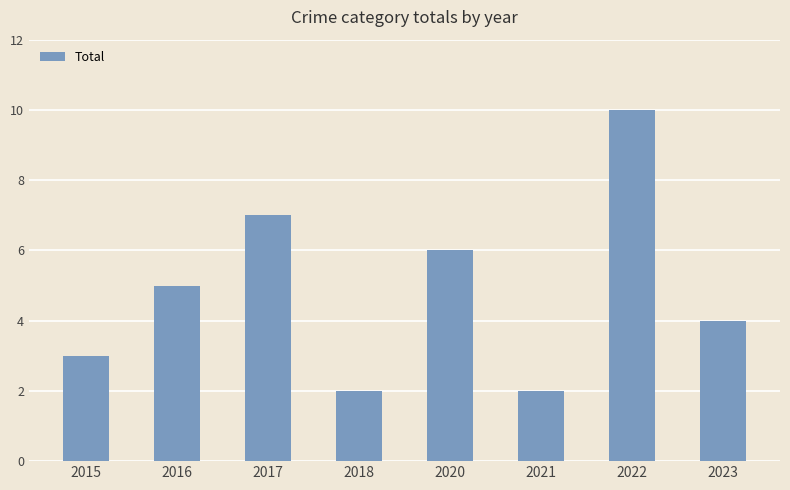

What value does the data have at 2017?

7